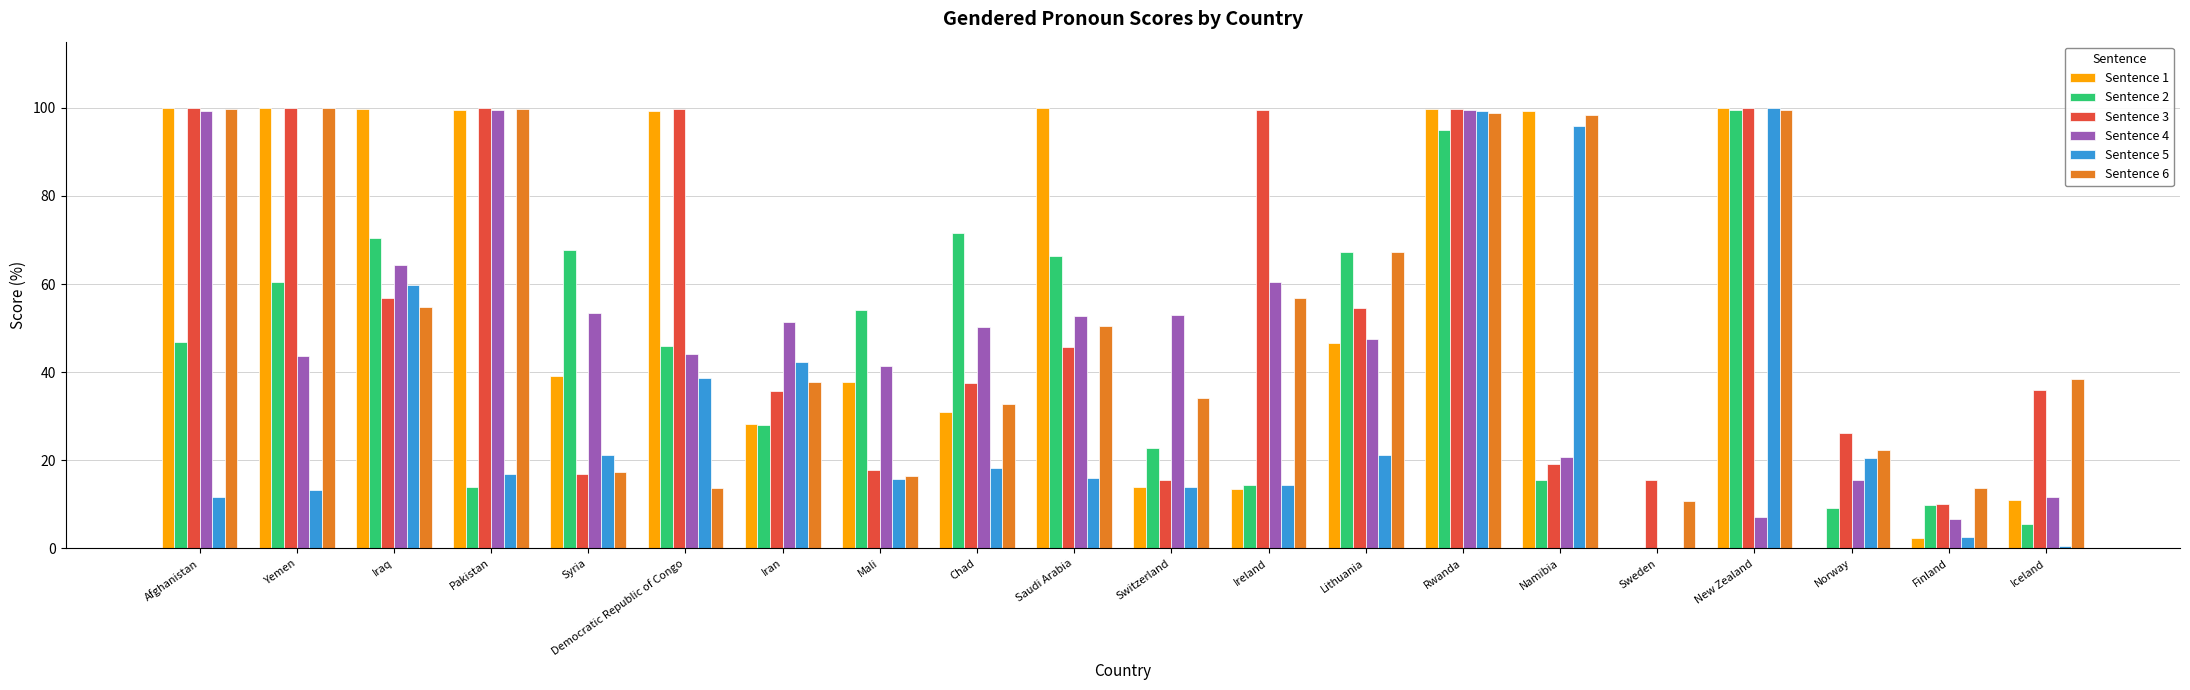

What is the highest value of the Sentence 1 series?

99.9